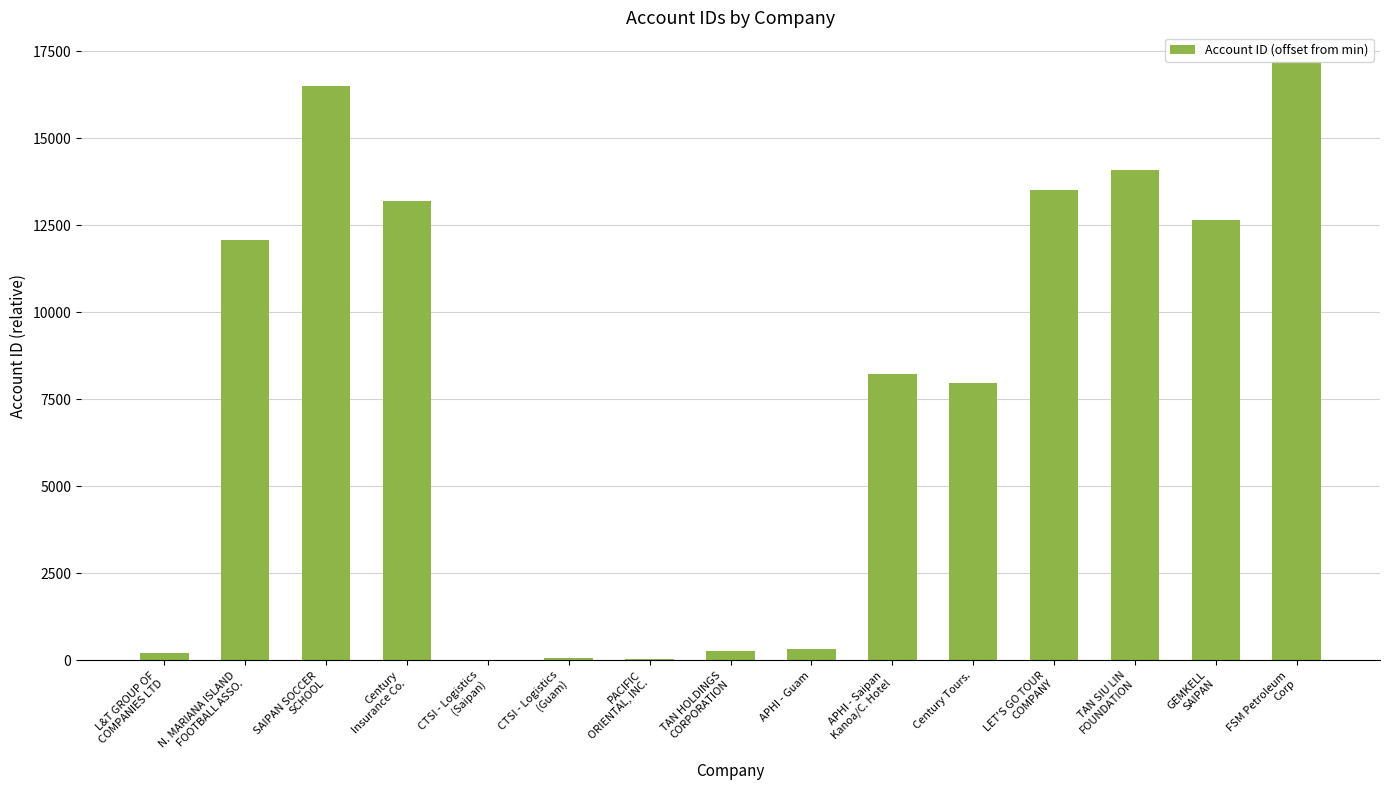

What is the sum of all values?

116216